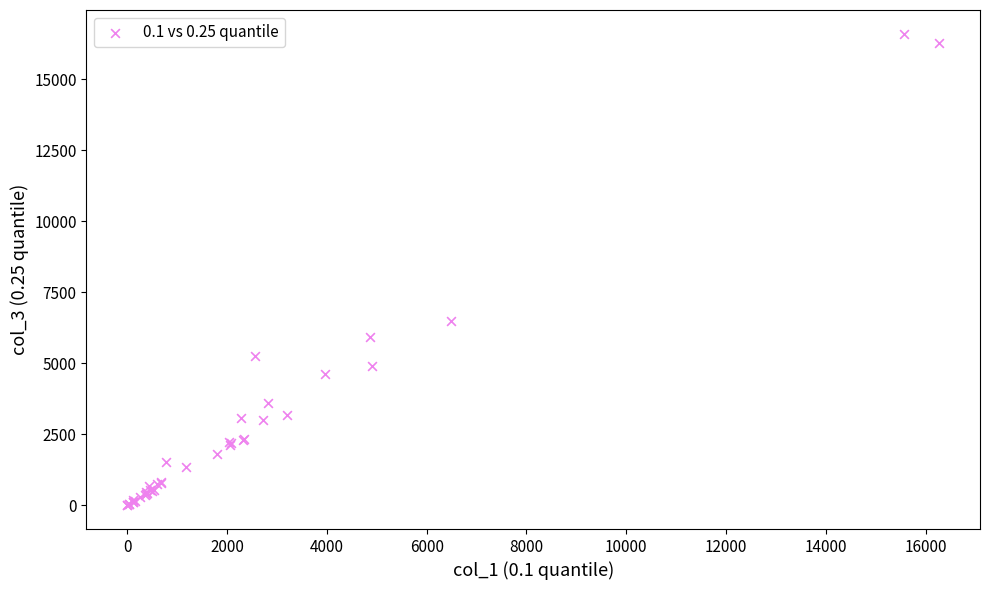

What Y value in the scatter plot is closest to 8302?

6486